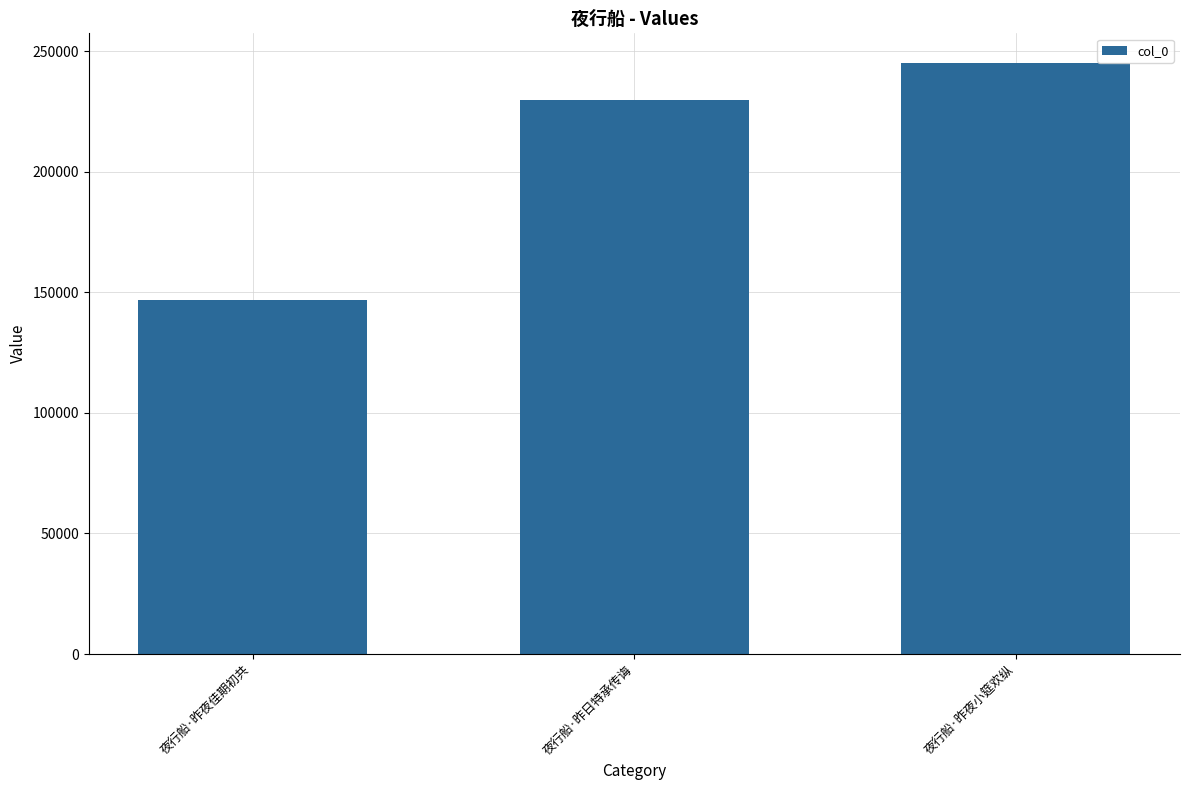

What is the greatest value displayed?

245147